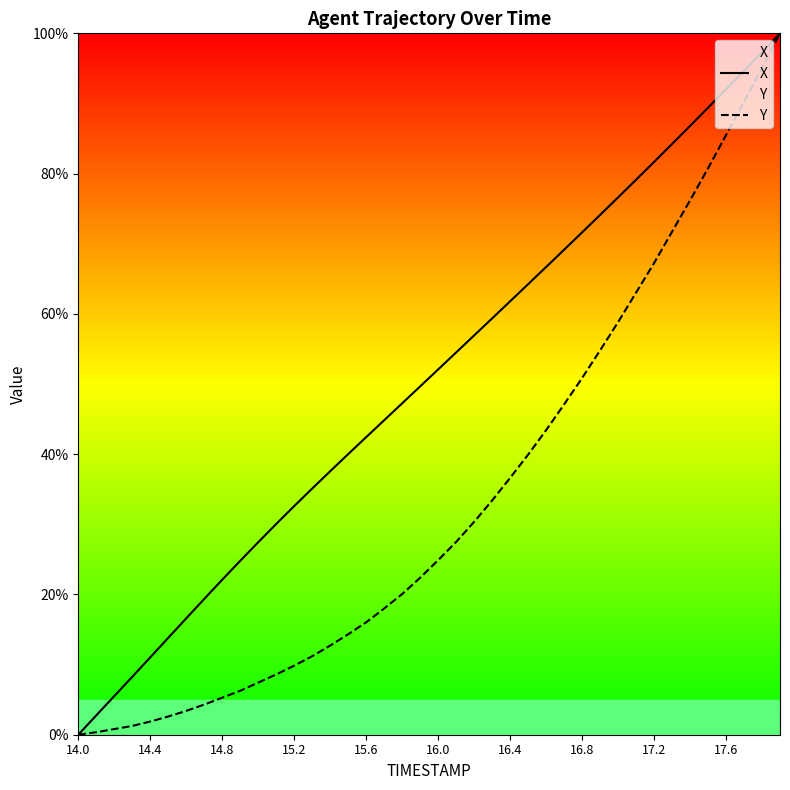

List the series in order of their peak value, lowest first.

X, Y